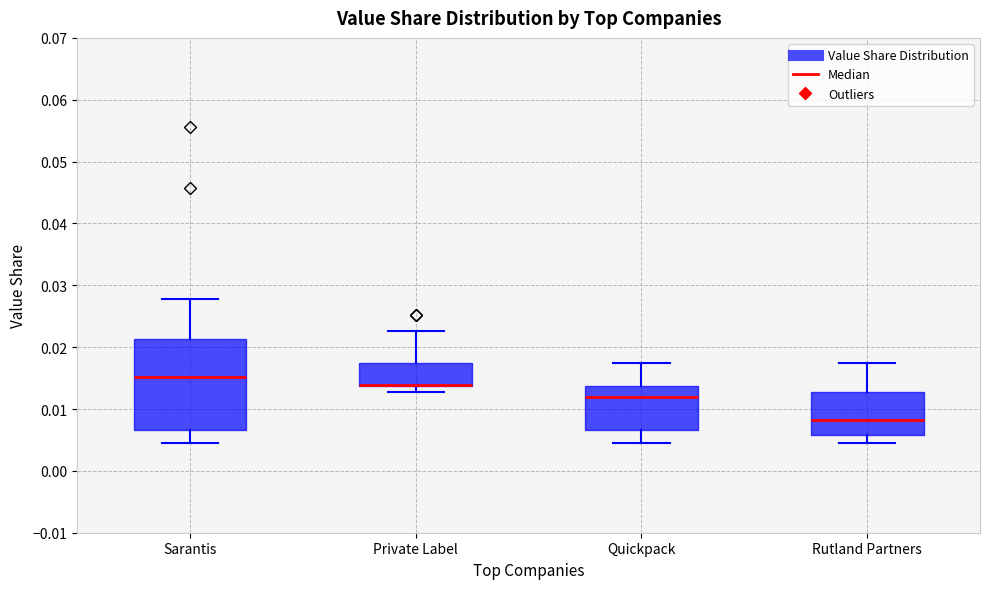

Where does the upper whisker of the box for Private Label end on the y-axis? The values are not printed on the chart, so give them approximately, as read against the axis.

0.023